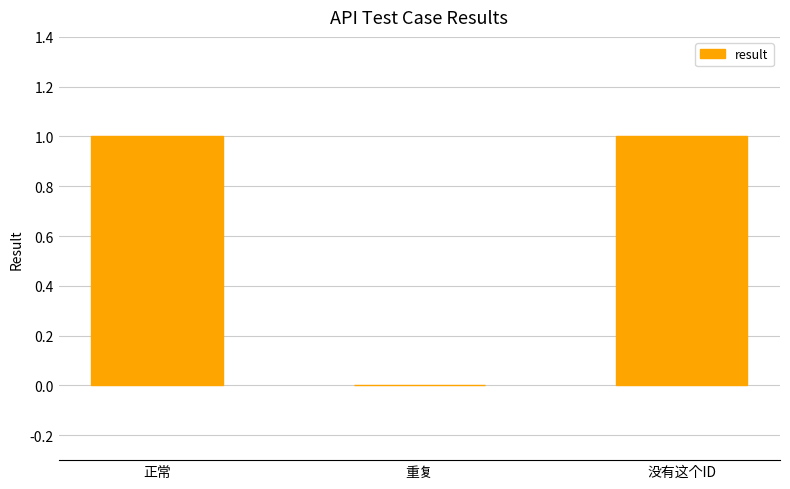

True or false: the data shows 1 at 没有这个ID.

True